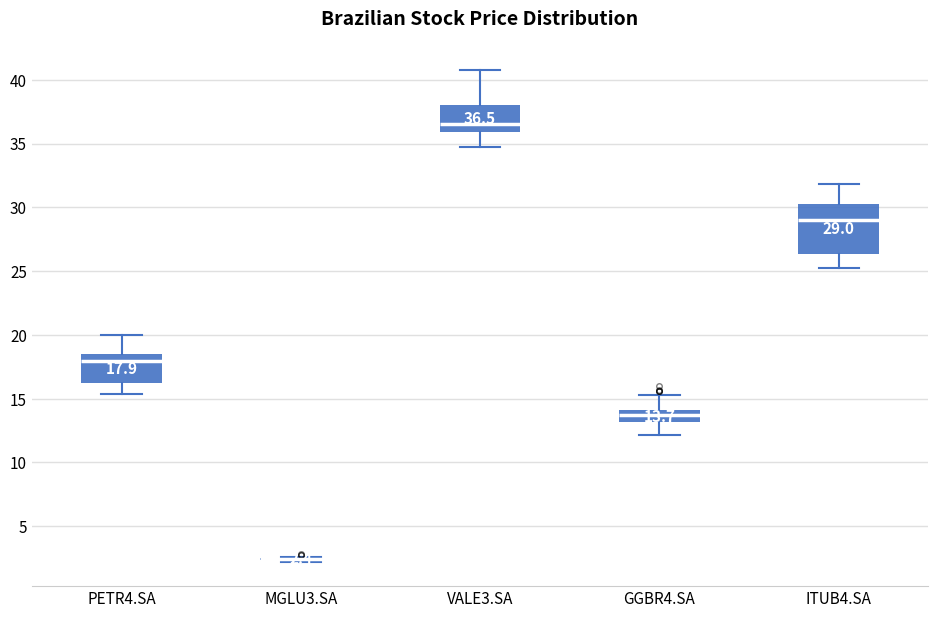

Comparing the boxes themselves (not the whiskers), which one is the tallest?

ITUB4.SA